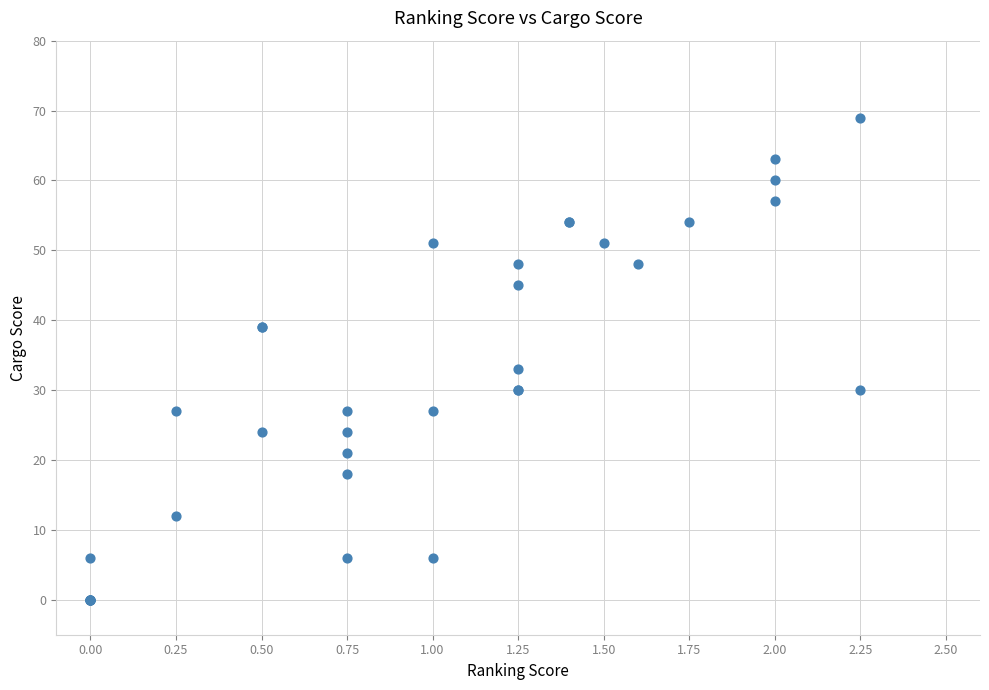

What Y value in the scatter plot is closest to 34?

33